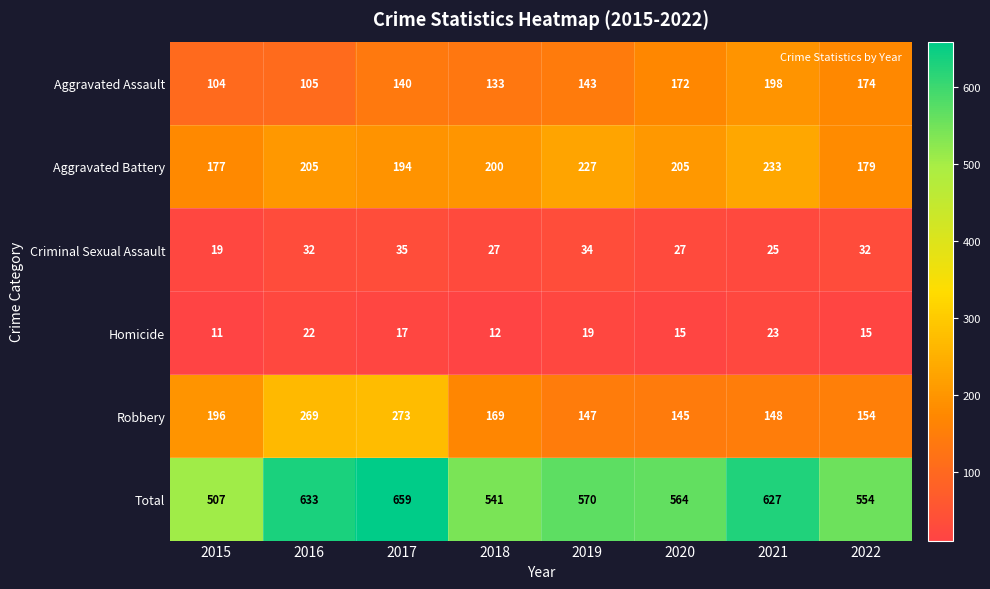

The Total series shows 162 at 2022. True or false?

False